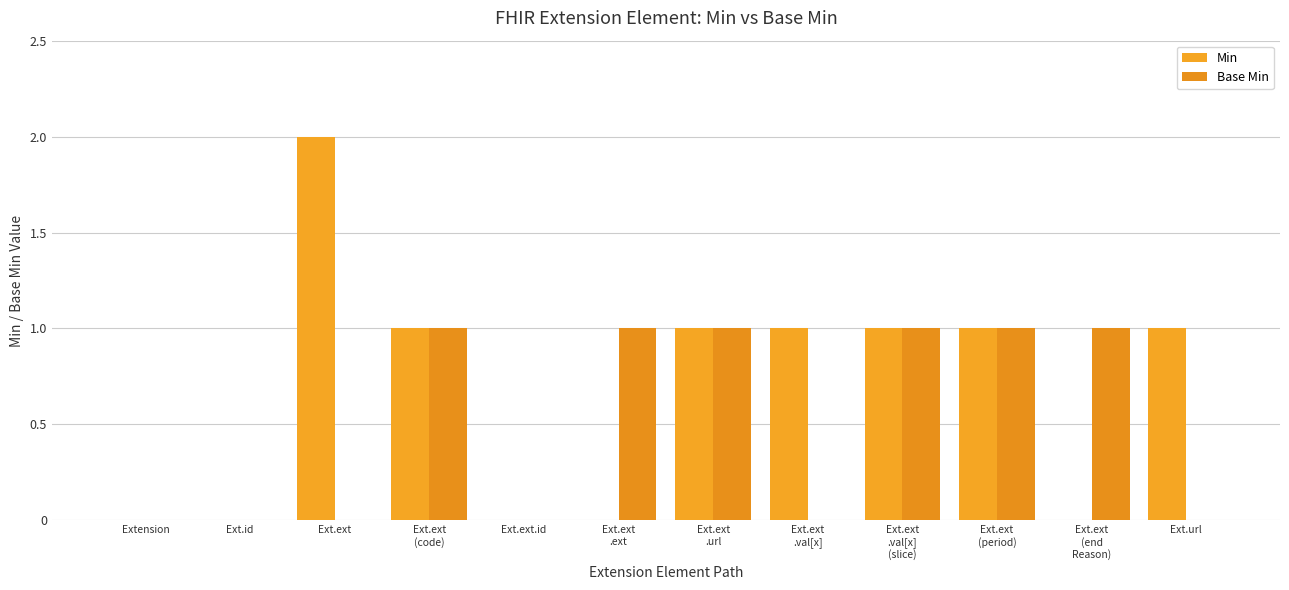

At which label is Min closest to 1?

Ext.ext
(code)